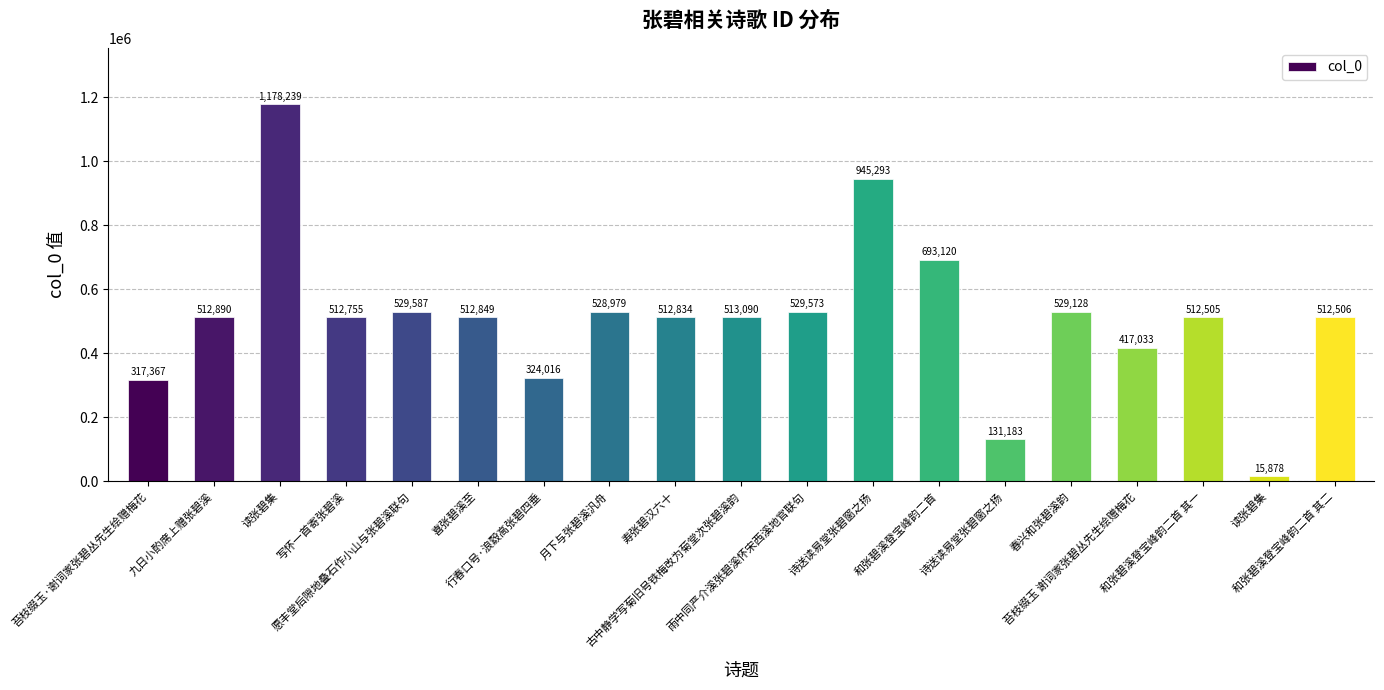

How many distinct data groups are displayed?

1